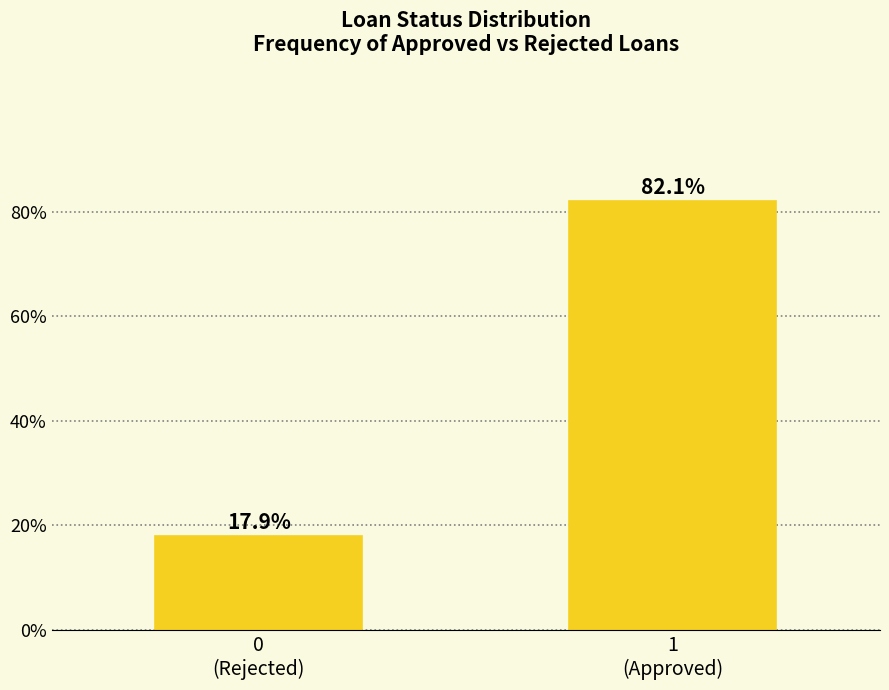

Reading left to right, transcribe all the data shown in this chart.

17.9	82.1